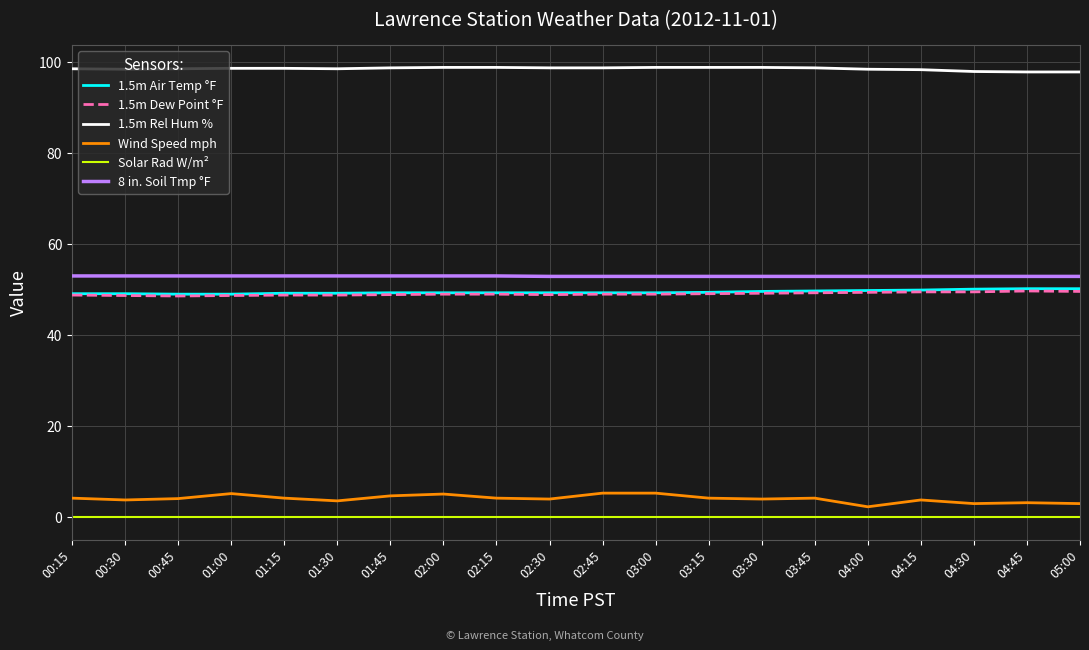

What is the difference between the highest and lowest values at 04:30?

97.9